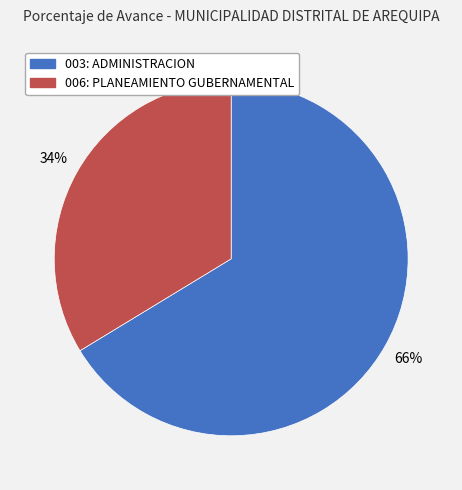

What is the largest slice in the pie chart?

003: ADMINISTRACION